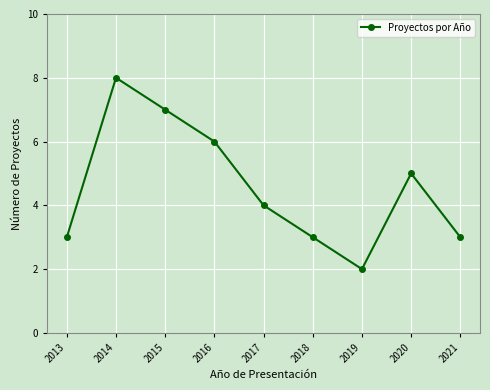

Approximately how many times larger is the value at 2015 compared to 2013?

2.3